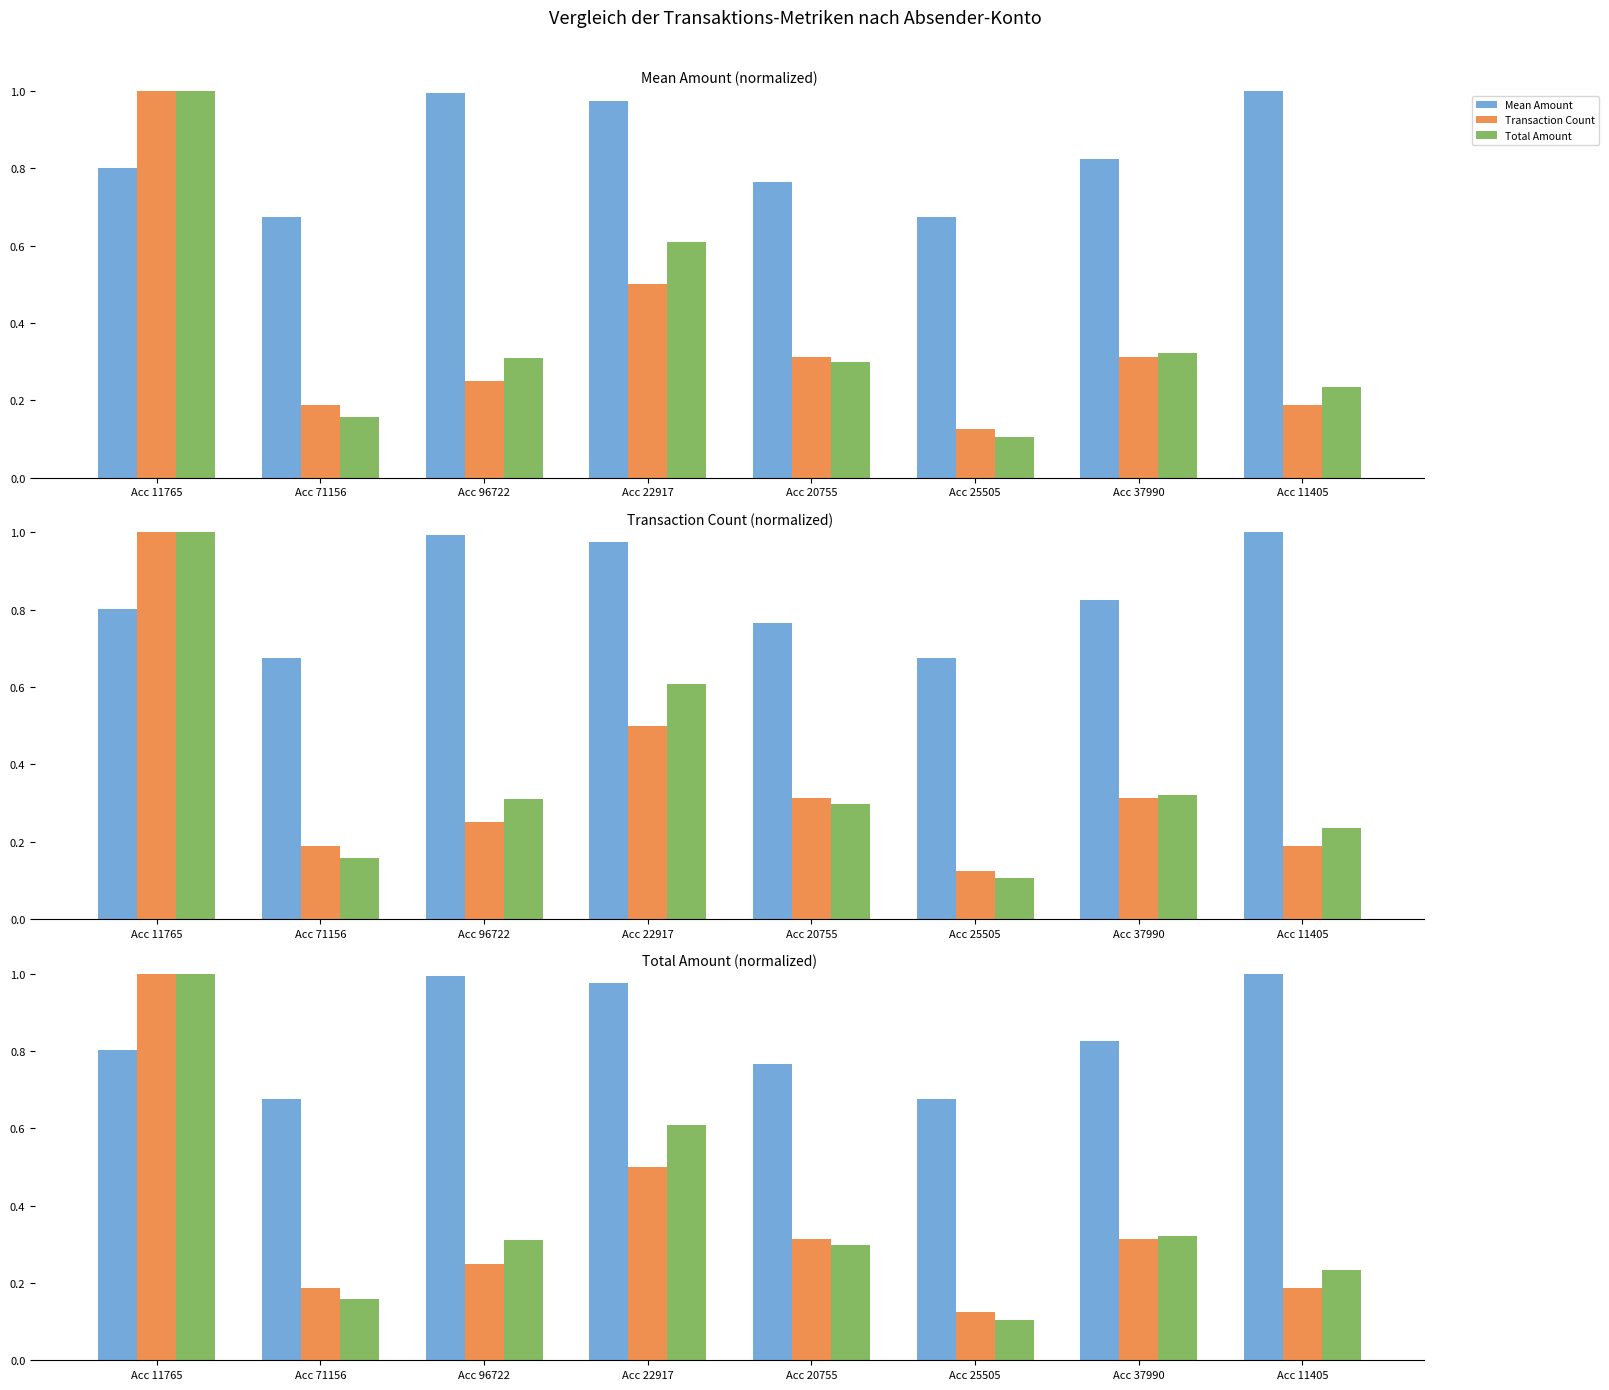

Which has a higher value, Acc 37990 or Acc 11765?

Acc 37990